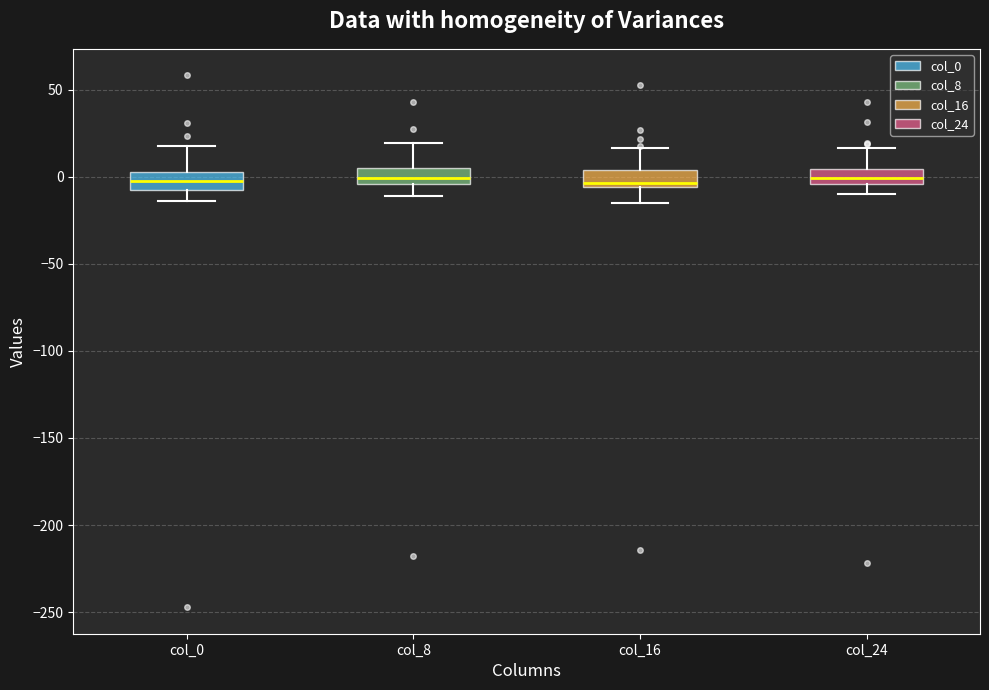

Reading left to right, transcribe this box plot: for each box, give where its median line is, the range the box spans, and where its two whiskers end, as read against the y-axis. The values are not printed on the chart, so give them approximately, as read against the axis.

col_0: median -5, box -10 to 5, whiskers -15 to 20
col_8: median 0, box -5 to 5, whiskers -10 to 20
col_16: median -5 (just above the box's lower edge), box -5 to 5, whiskers -15 to 15
col_24: median 0, box -5 to 5, whiskers -10 to 15